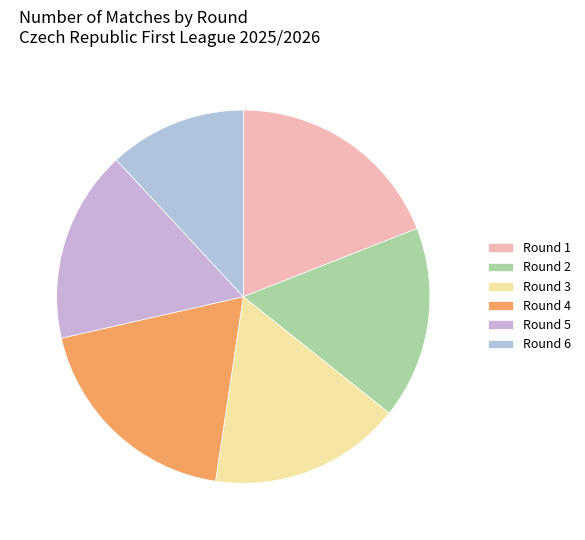

What is the largest slice in the pie chart?

1